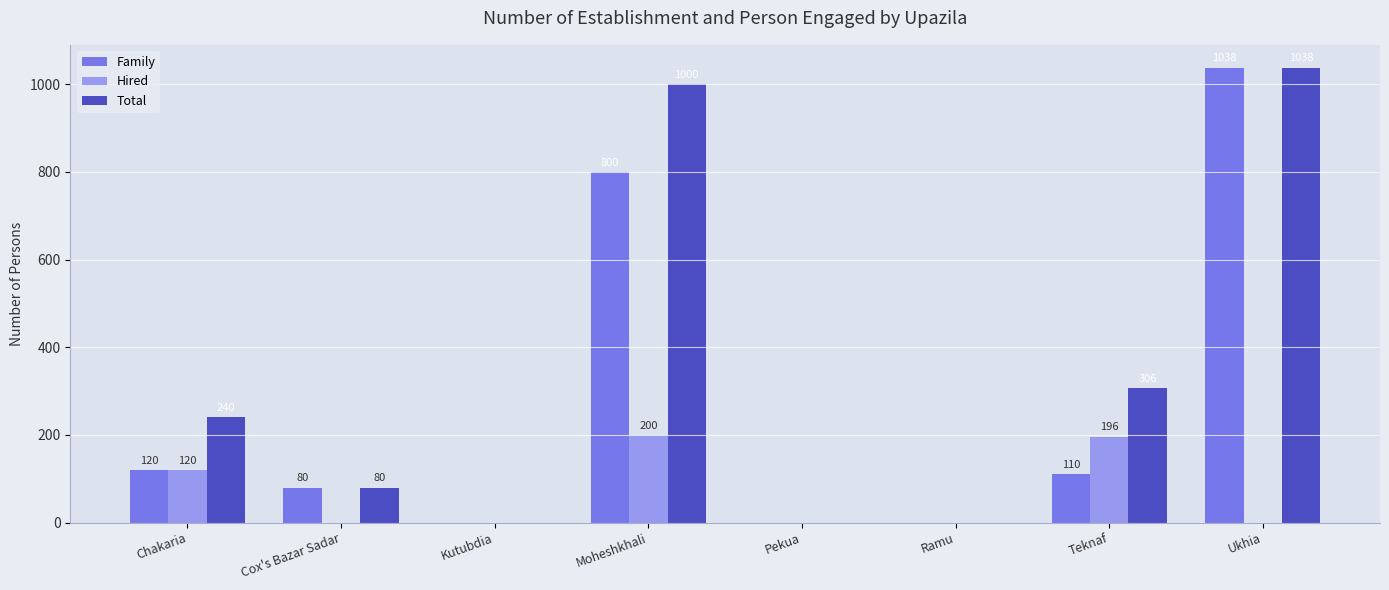

At which label is Hired closest to 100?

Chakaria